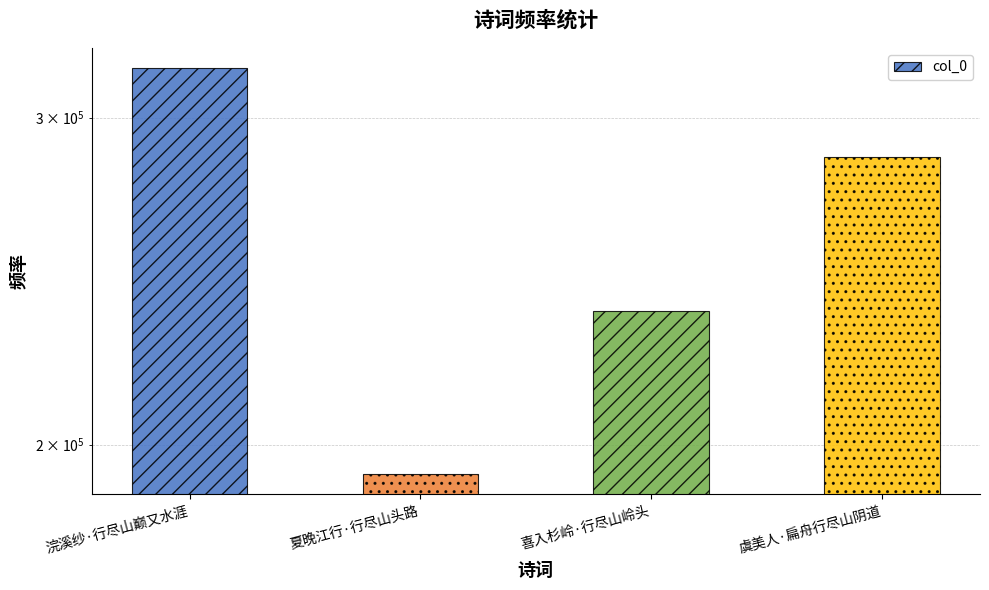

True or false: the data shows 236035 at 喜入杉岭·行尽山岭头.

True